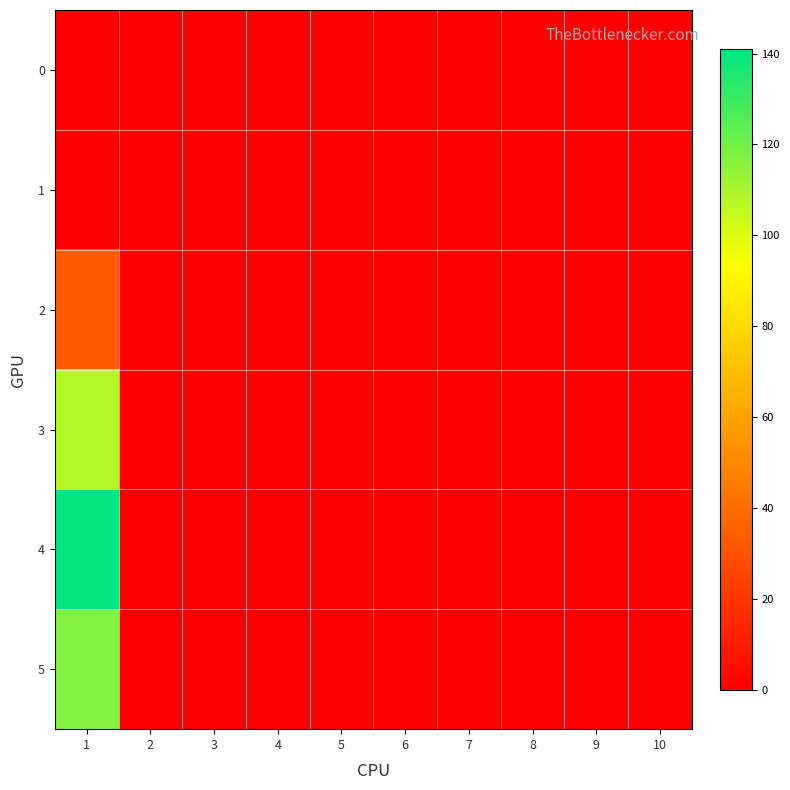

Reading right to left, extract all data points from this chart.

0: 10=0	9=0	8=0	7=0	6=0	5=0	4=0	3=0	2=0	1=0
1: 10=0	9=0	8=0	7=0	6=0	5=0	4=0	3=0	2=0	1=0
2: 10=0	9=0	8=0	7=0	6=0	5=0	4=0	3=0	2=0	1=34
3: 10=0	9=0	8=0	7=0	6=0	5=0	4=0	3=0	2=0	1=108
4: 10=0	9=0	8=0	7=0	6=0	5=0	4=0	3=0	2=0	1=141
5: 10=0	9=0	8=0	7=0	6=0	5=0	4=0	3=0	2=0	1=117